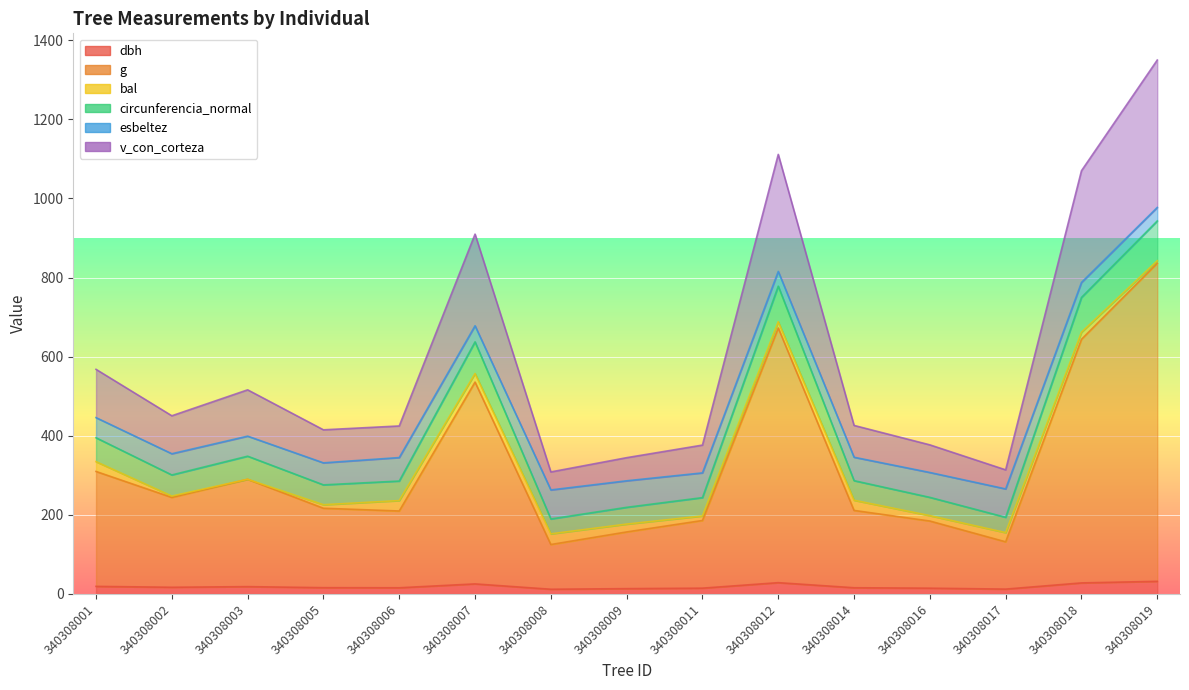

The circunferencia_normal series shows 560.2 at 340308001. True or false?

False